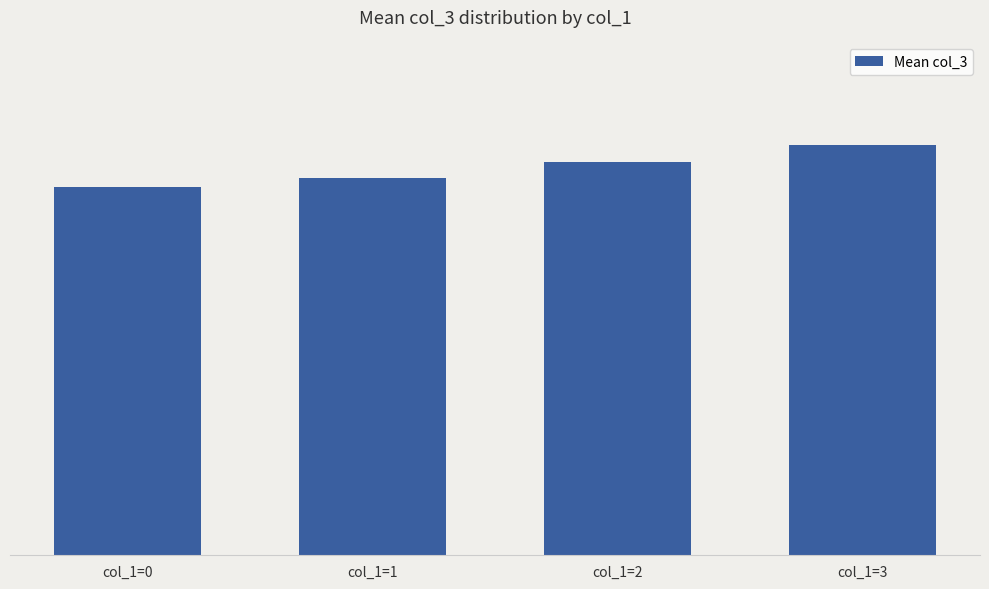

Which has a higher value, col_1=0 or col_1=3?

col_1=3